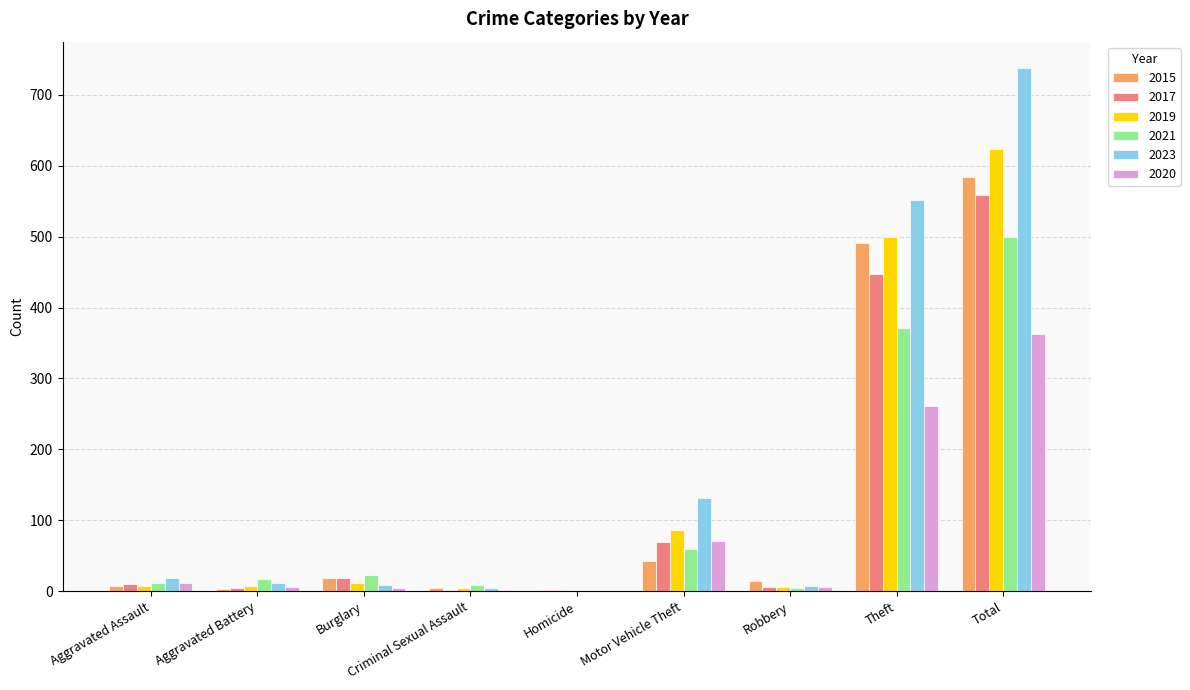

At which label is 2020 closest to 181?

Theft